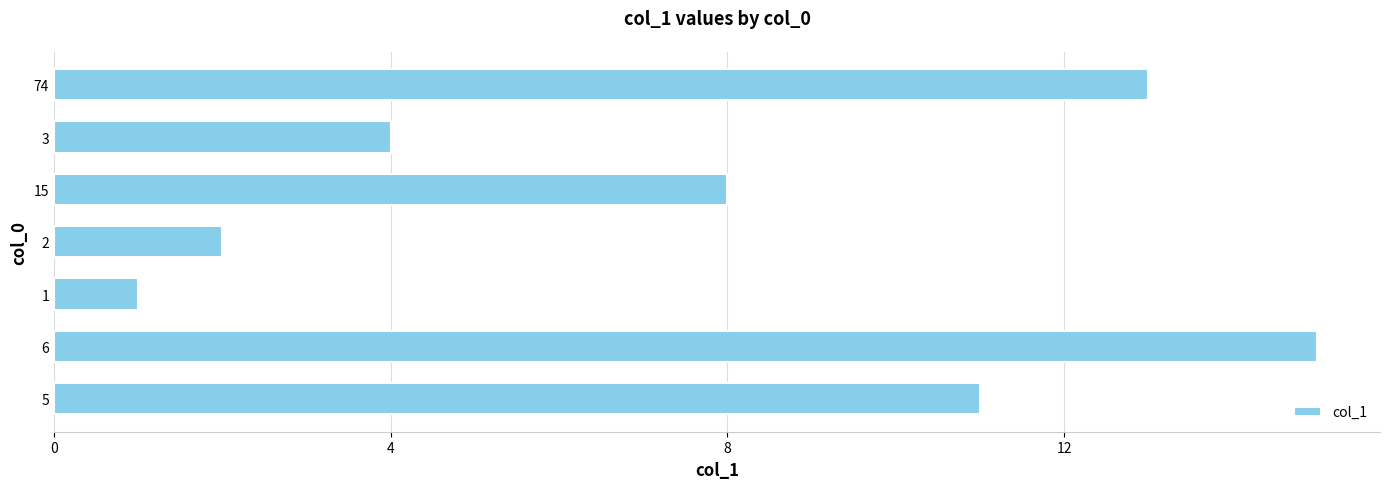

What is the average value?

8